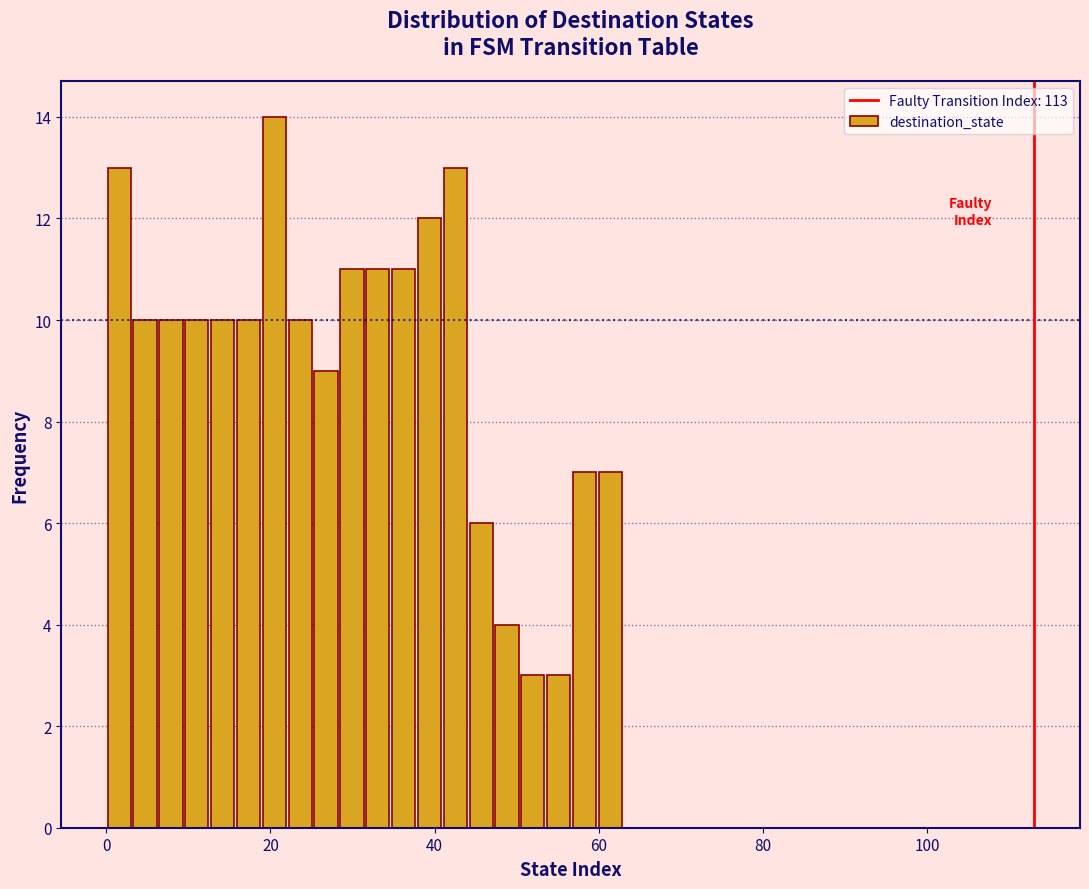

Read against the x-axis, roughly where is the centre of the tallest bar?

20